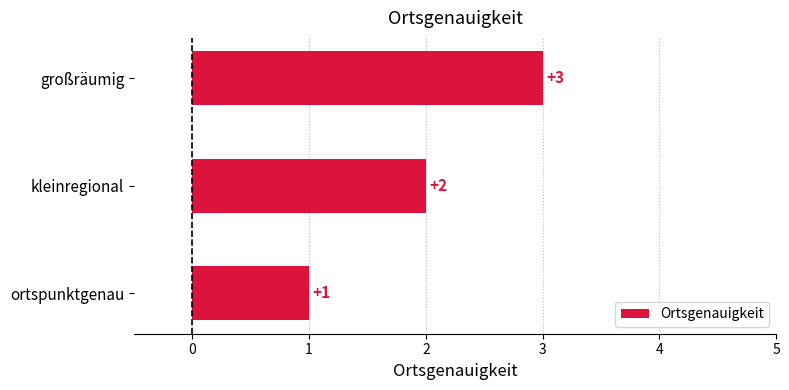

Does the chart contain any negative values?

No